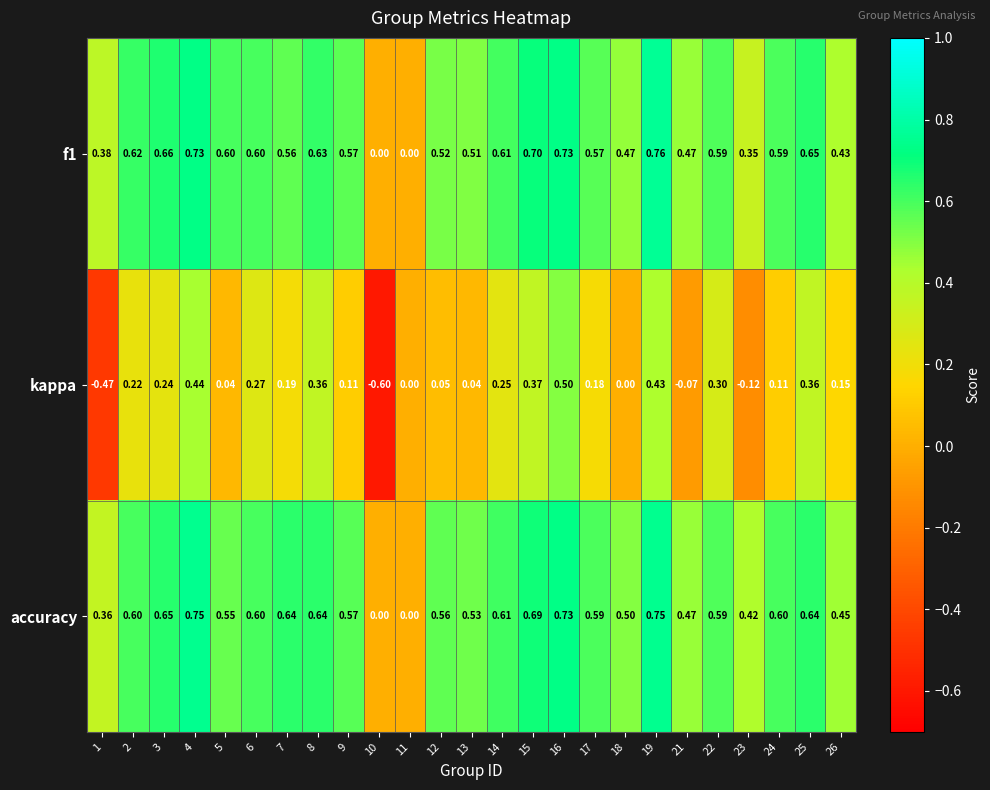

Which series has the widest spread of values?

kappa